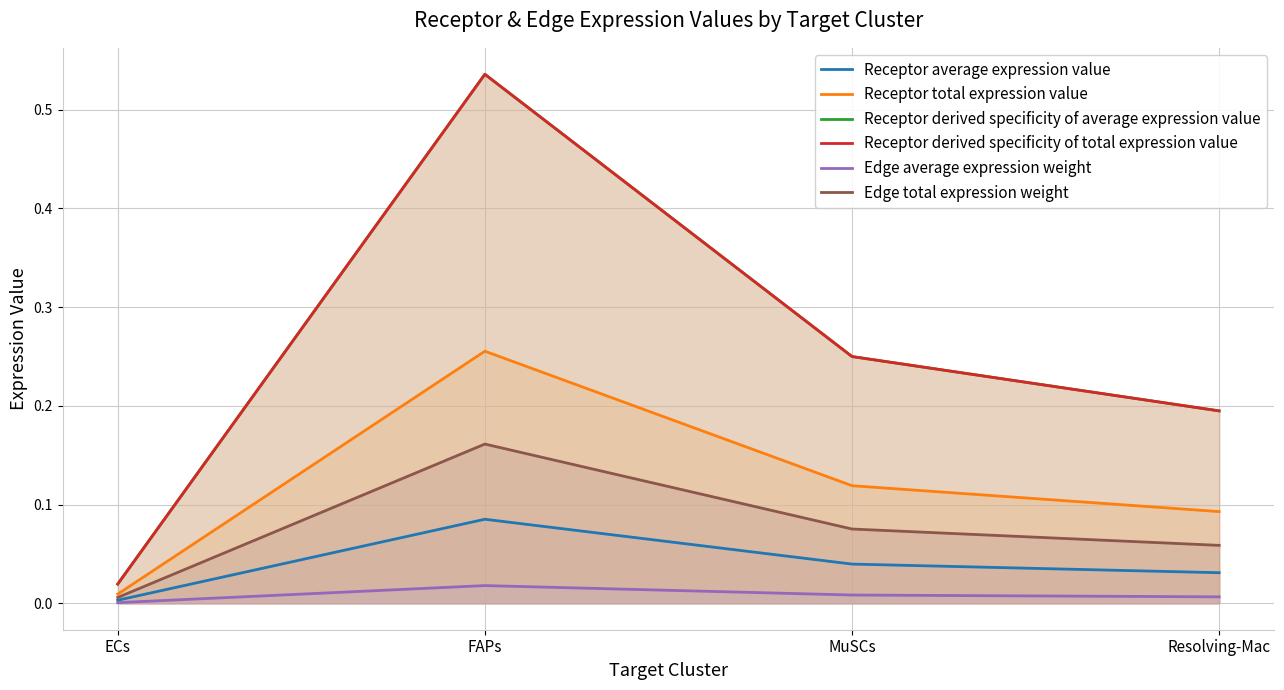

Which series has the largest range (max minus min)?

Receptor derived specificity of average expression value